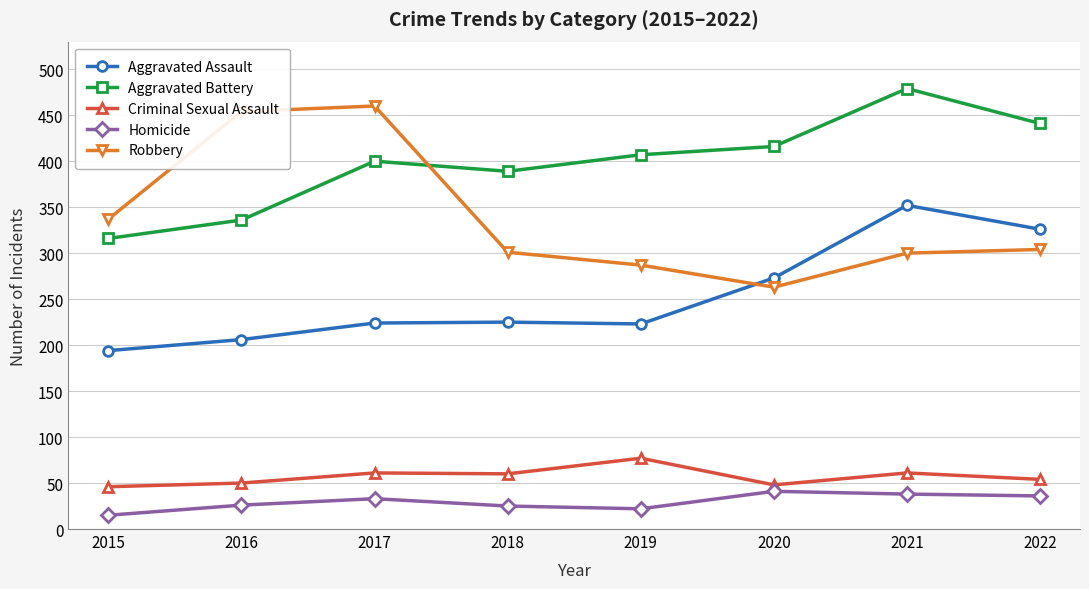

What is the value of the Robbery point at the 7th from the left?

300